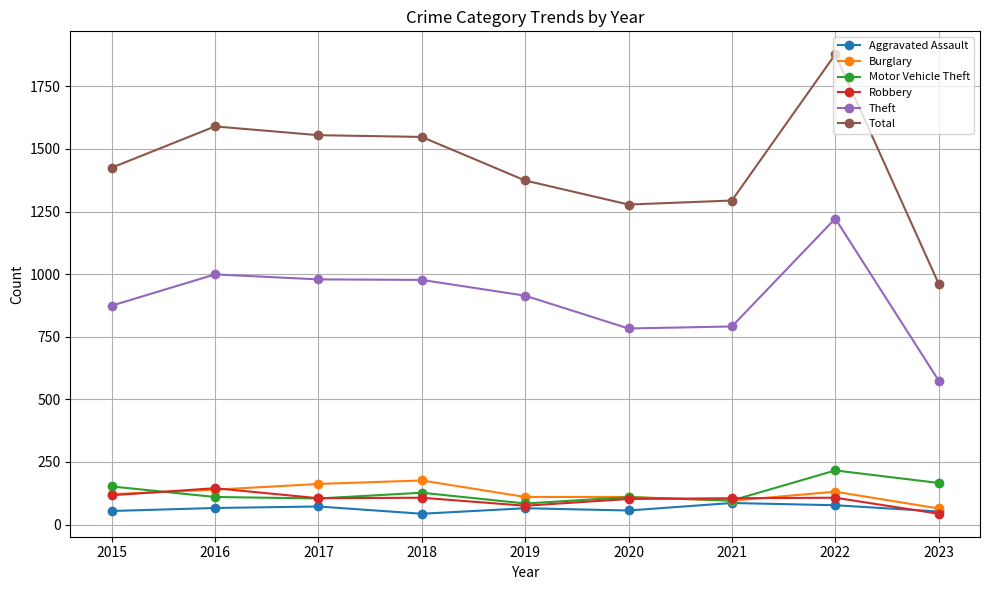

The value of Theft at 2021 is 791. True or false?

True